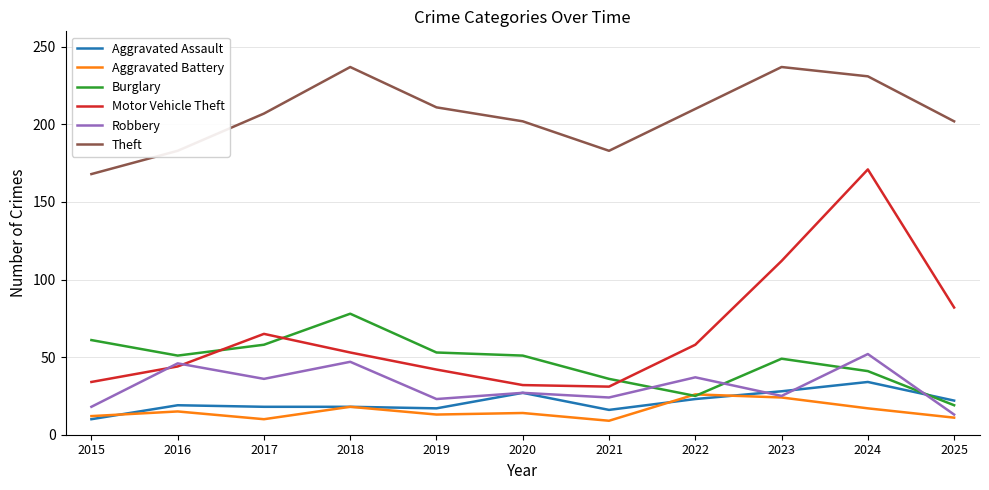

The Robbery series shows 30 at 2015. True or false?

False